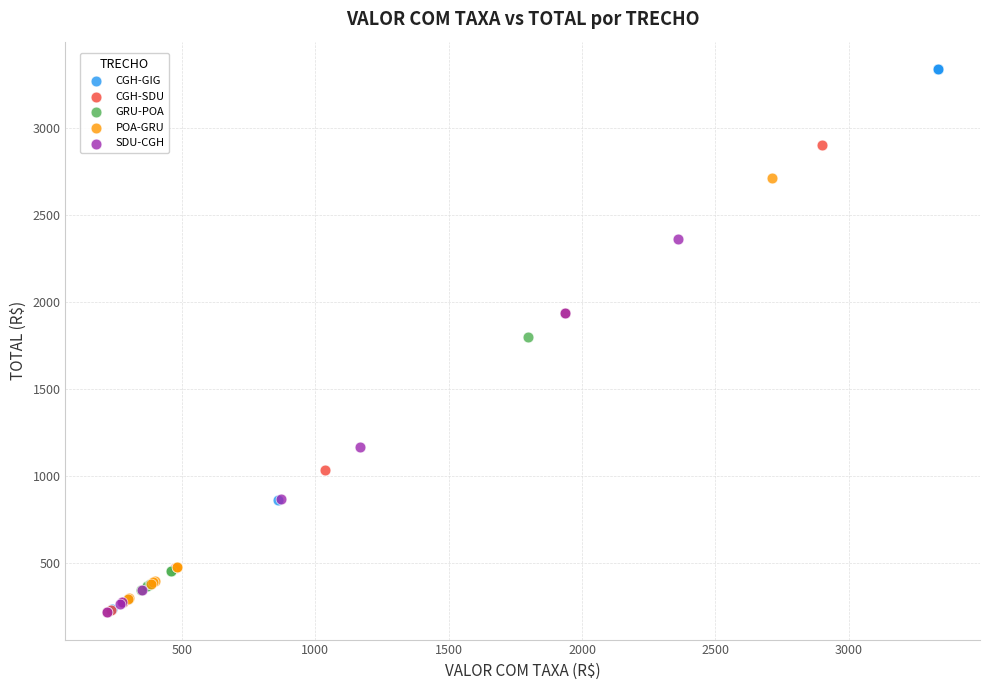

Which series contains the highest Y value?

CGH-GIG